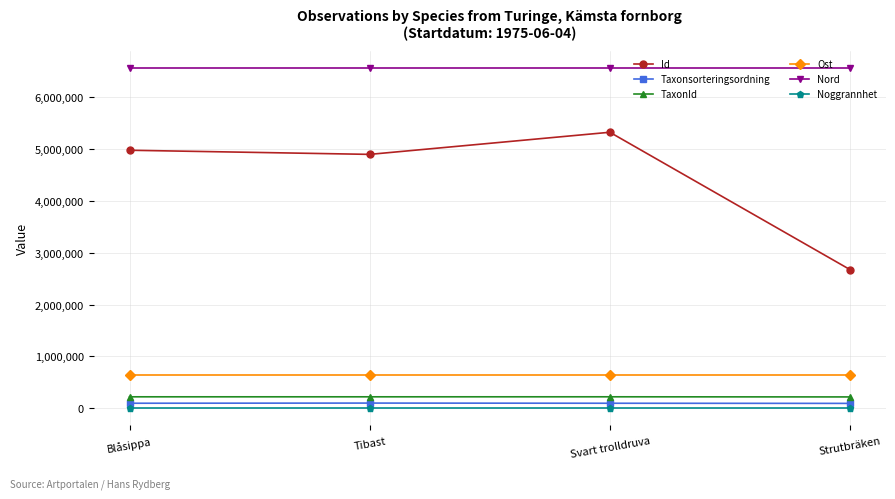

True or false: Taxonsorteringsordning has more than 0 points higher than both neighbors.

True